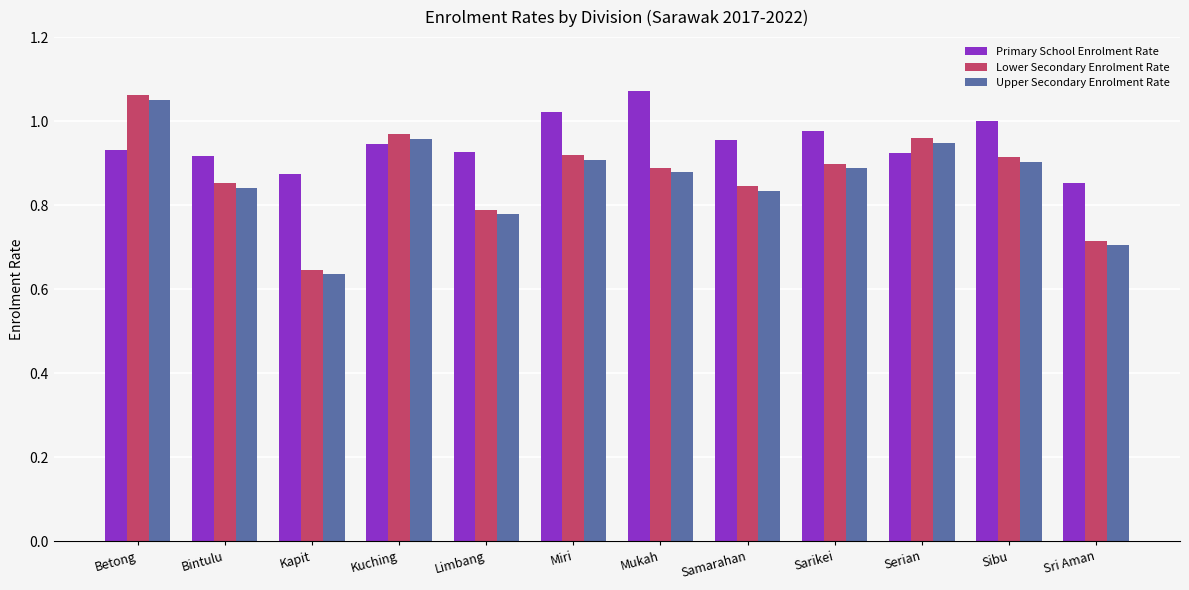

Which series has the largest total across all categories?

Primary School Enrolment Rate